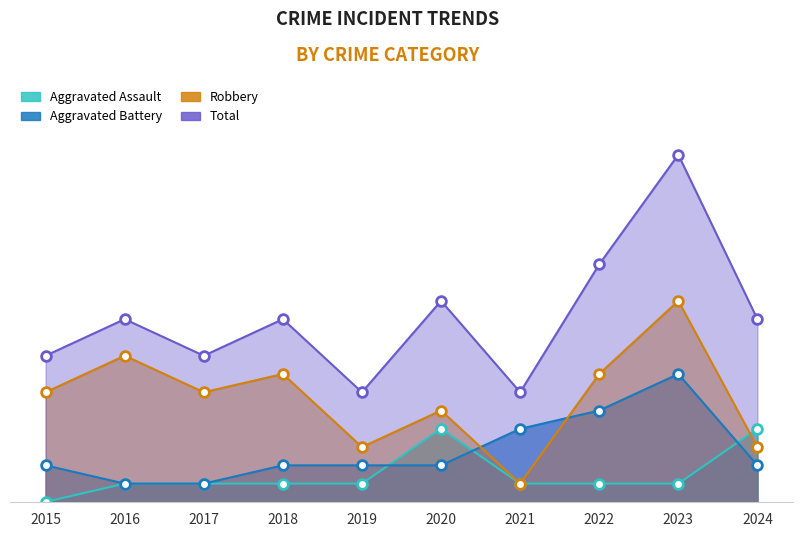

What is the difference between the maximum and minimum values in the Total series?

13